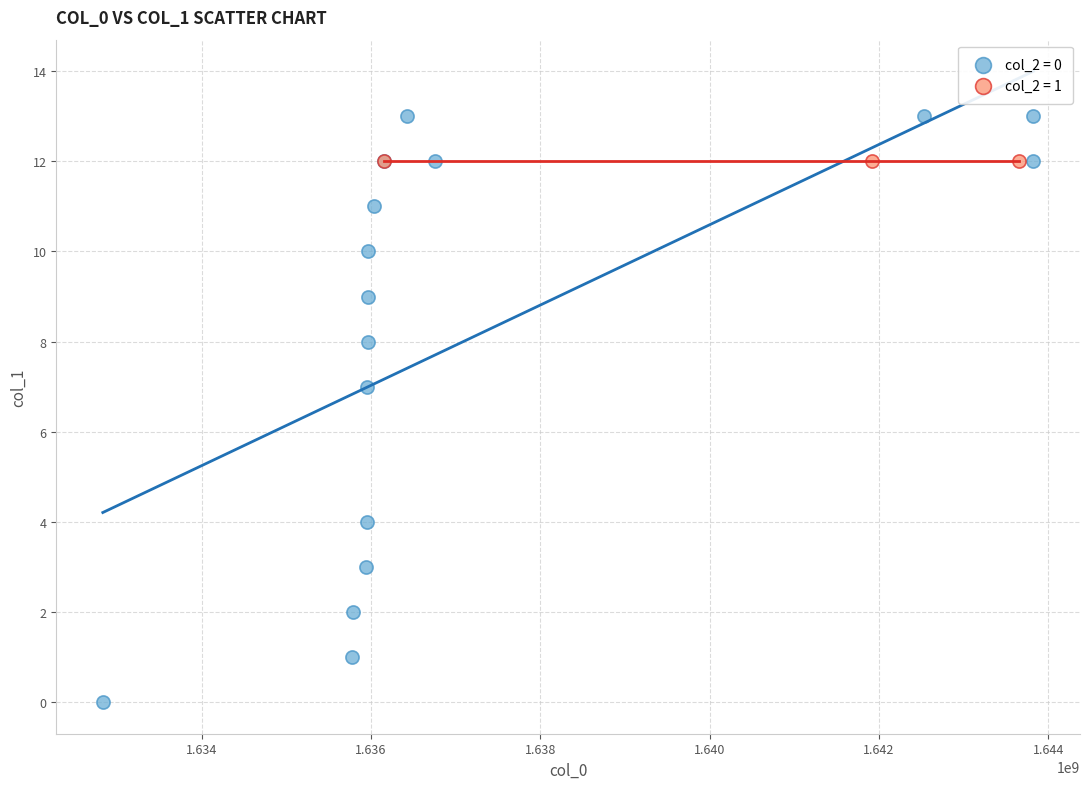

Which series contains the lowest Y value?

col_2 = 0